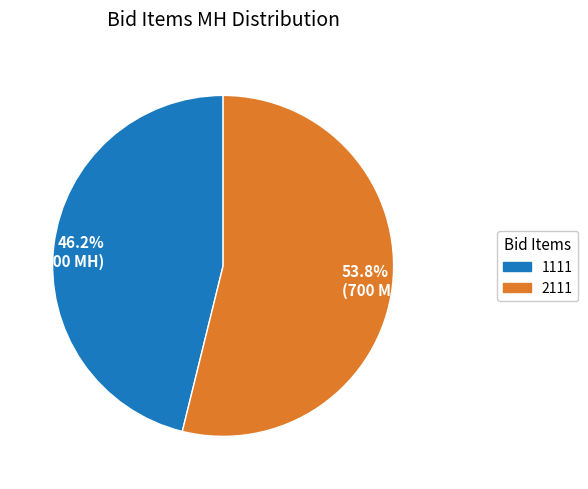

Is there any slice that represents more than half of the pie?

Yes